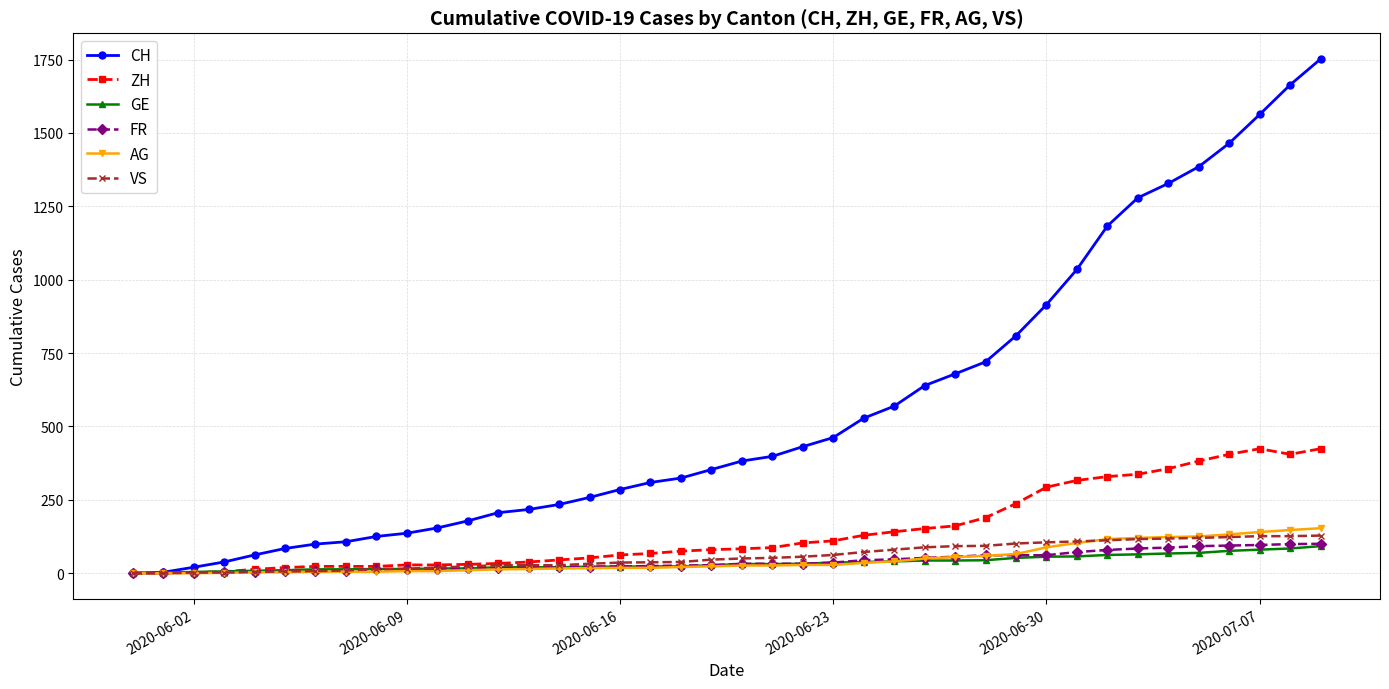

What is the maximum value shown in the chart?

1752